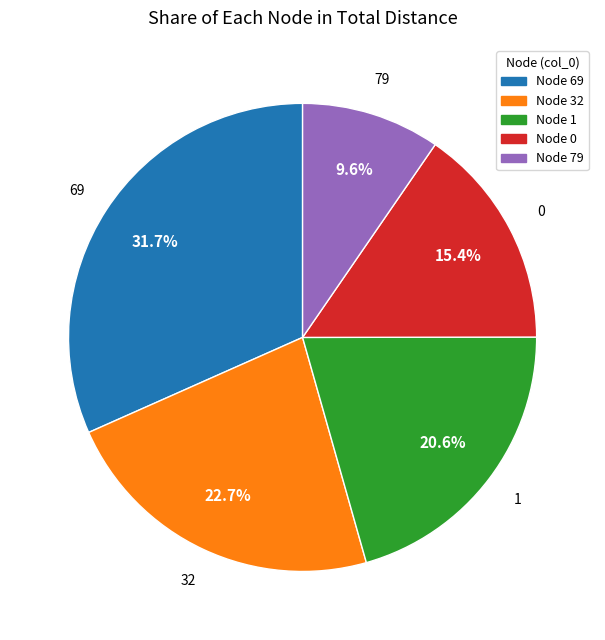

What portion of the pie excludes 0?

84.6%